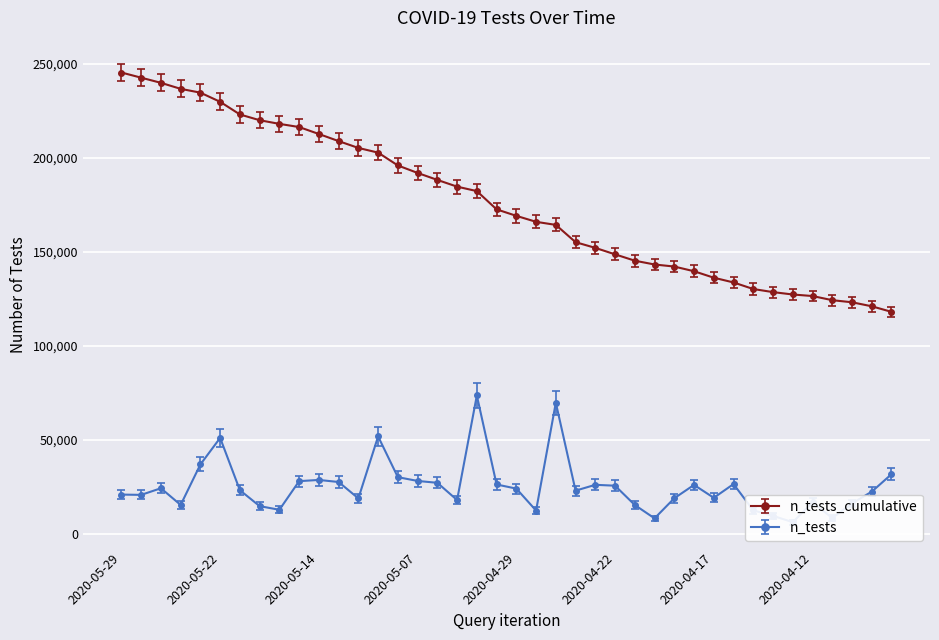

What is the label of the 3rd point from the left?

2020-05-27